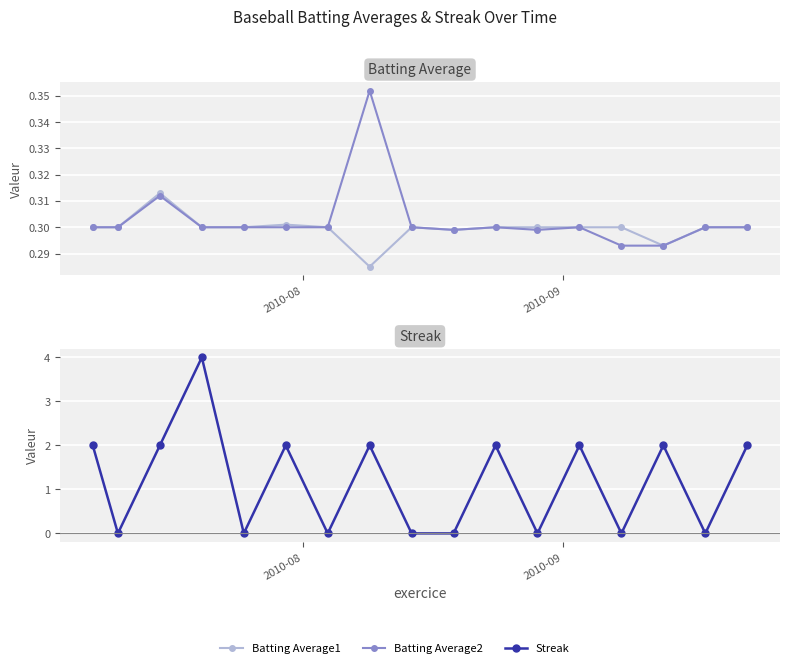

What is the value of the Batting Average1 point at the 11th from the left?

0.3